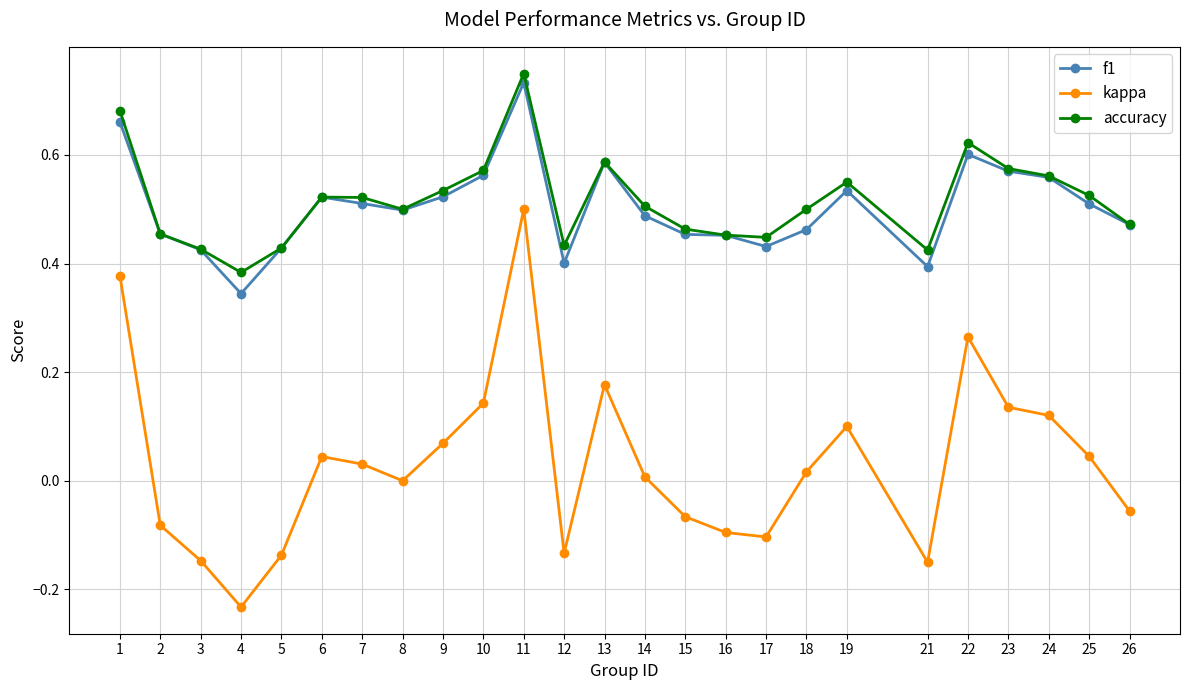

At which label does f1 reach its peak?

11